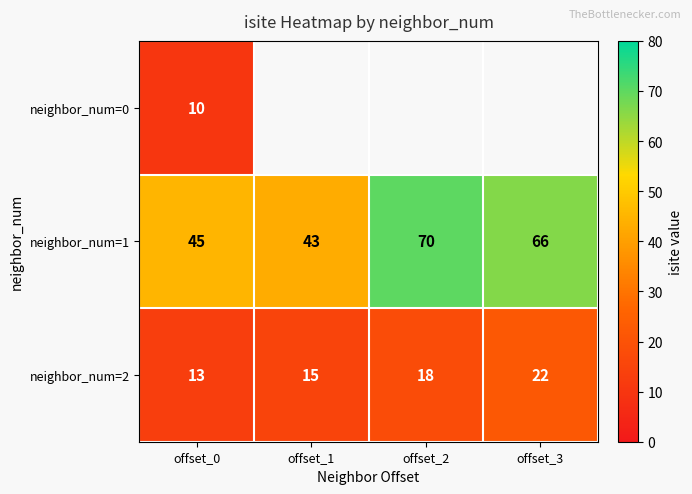

What is the difference between the second highest and second lowest values in the neighbor_num=1 series?

21